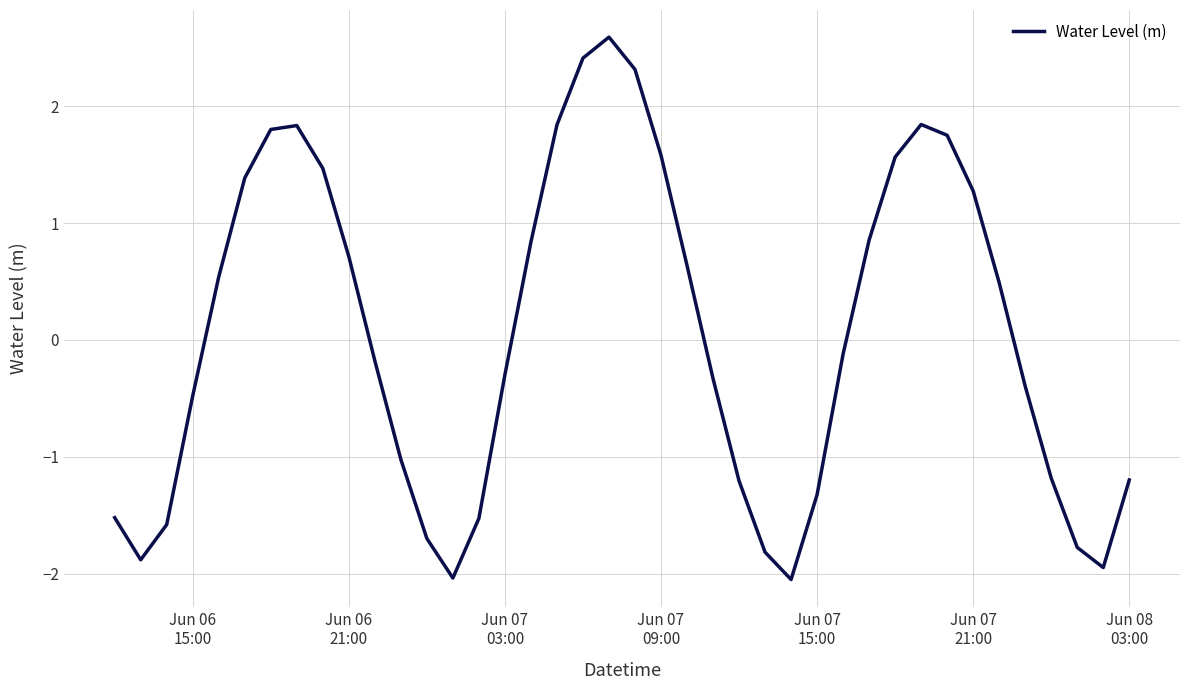

What is the minimum value shown in the chart?

-2.1